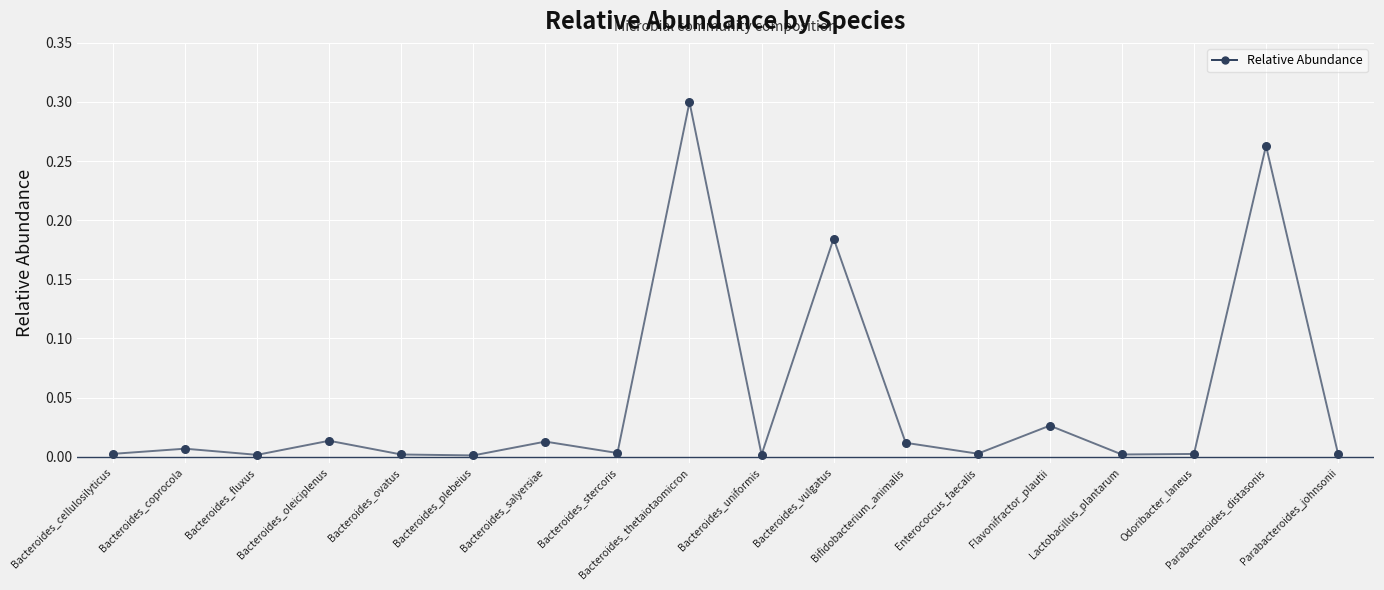

Which has a higher value, Bacteroides_ovatus or Flavonifractor_plautii?

Flavonifractor_plautii